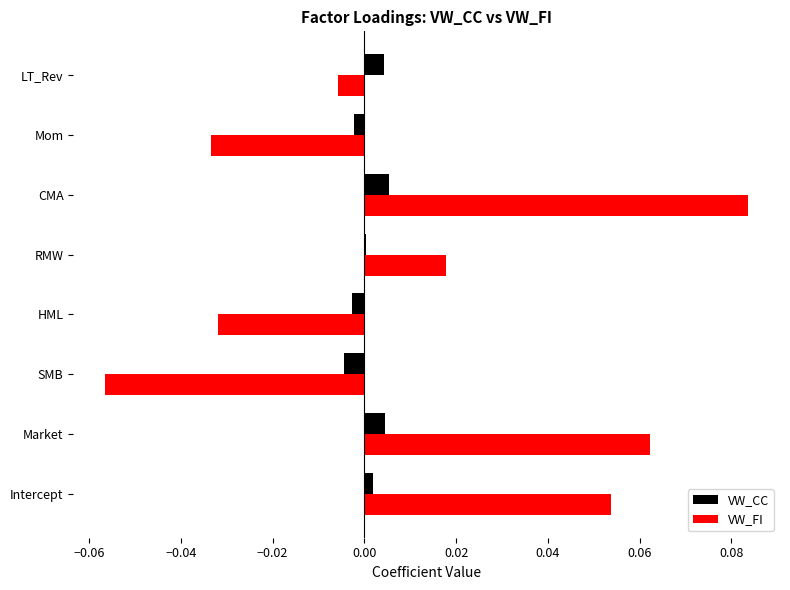

At which category is the sum across all series the highest?

CMA